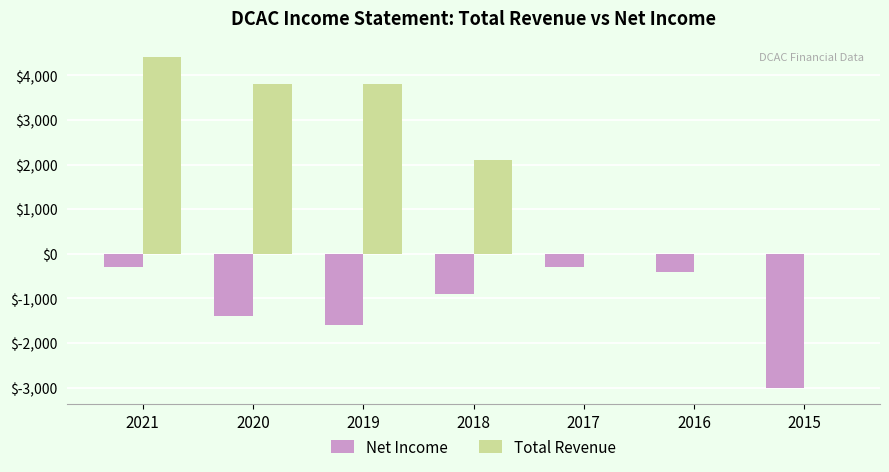

Is the value of Total Revenue at 2017 greater than the value of Net Income at 2019?

Yes